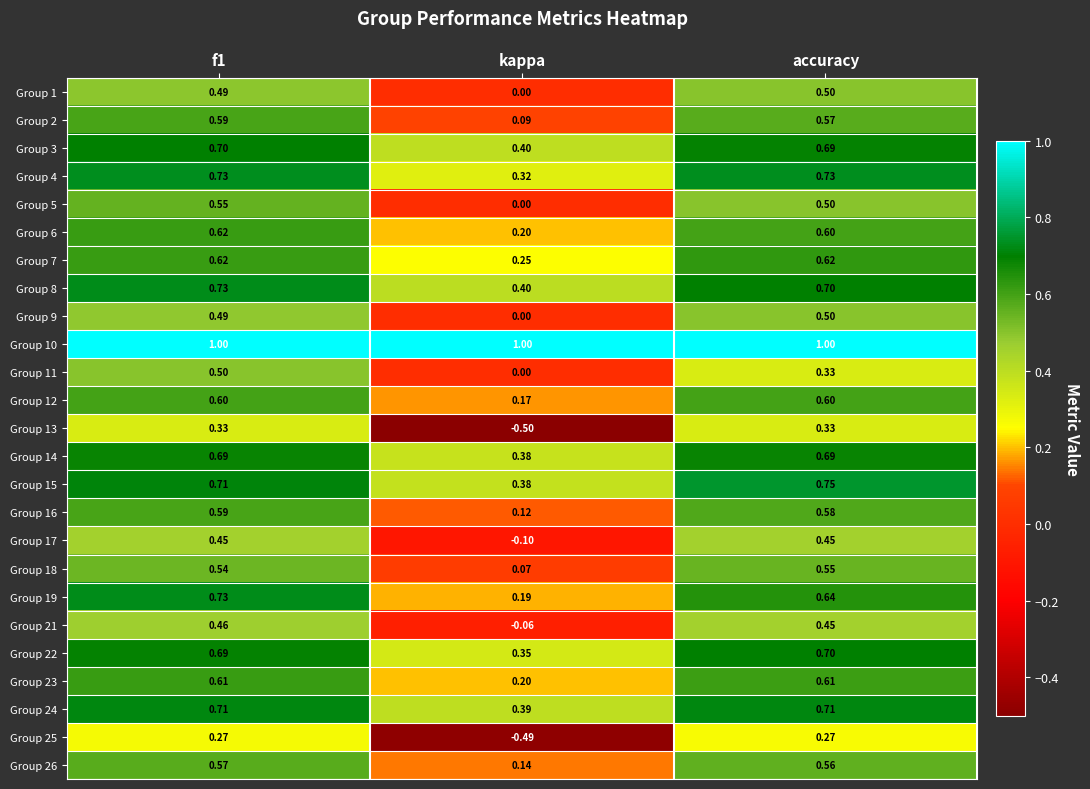

Which category has the lowest value in the Group 23 series?

kappa